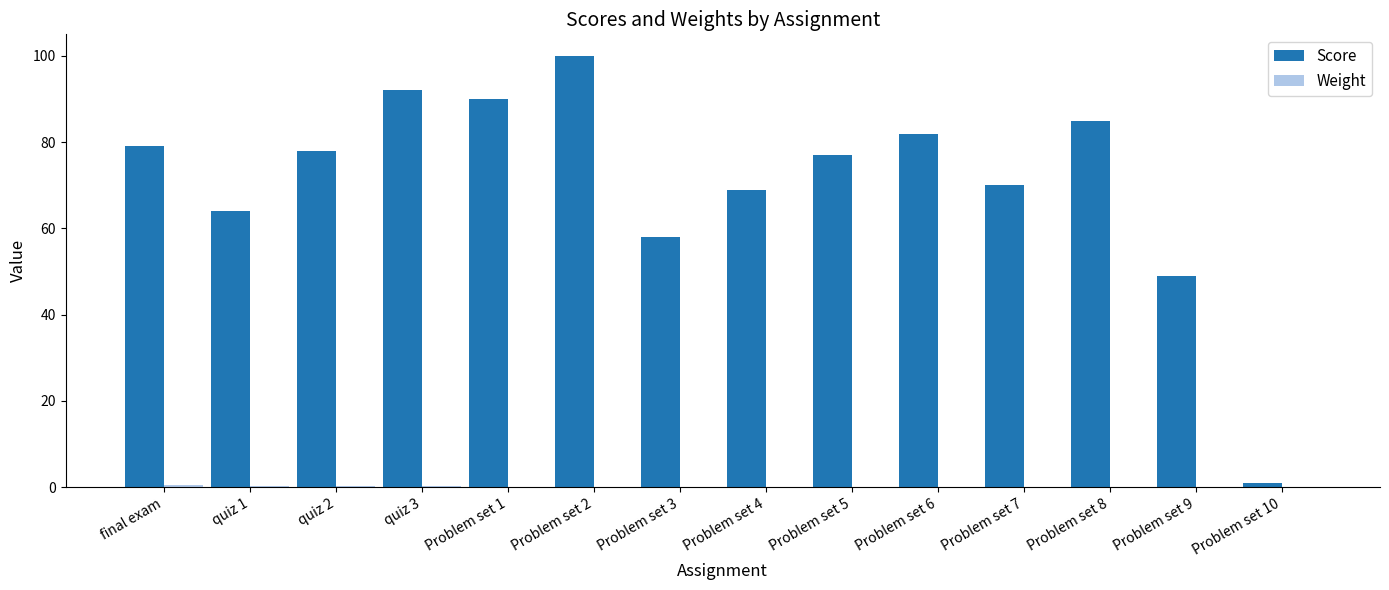

Which series has the largest range (max minus min)?

Score